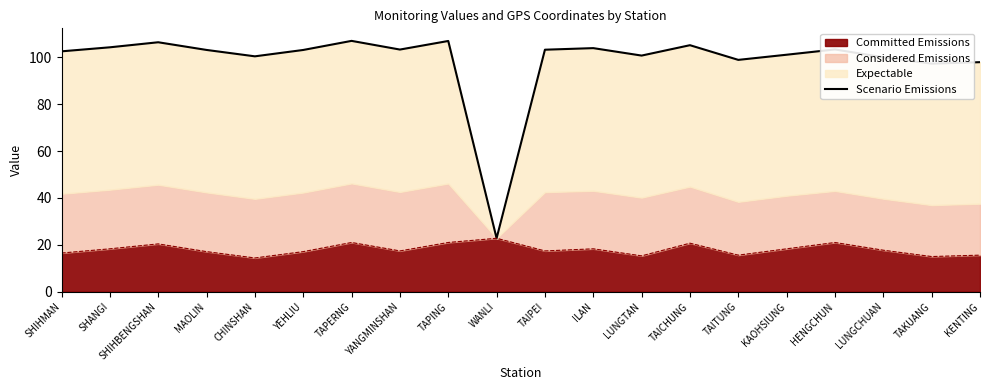

What value does the Committed Emissions series have at TAPING?

21.0